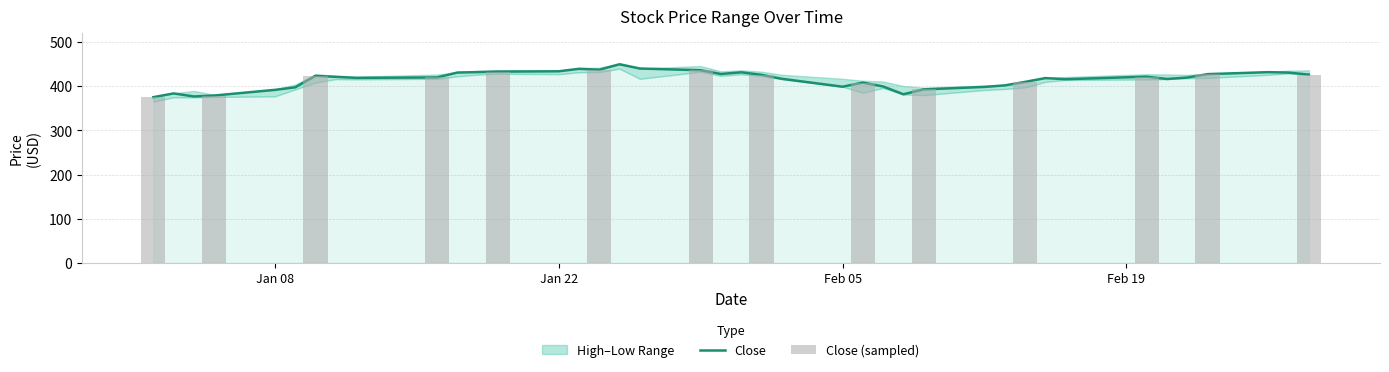

What is the sum of all High values?

16823.1